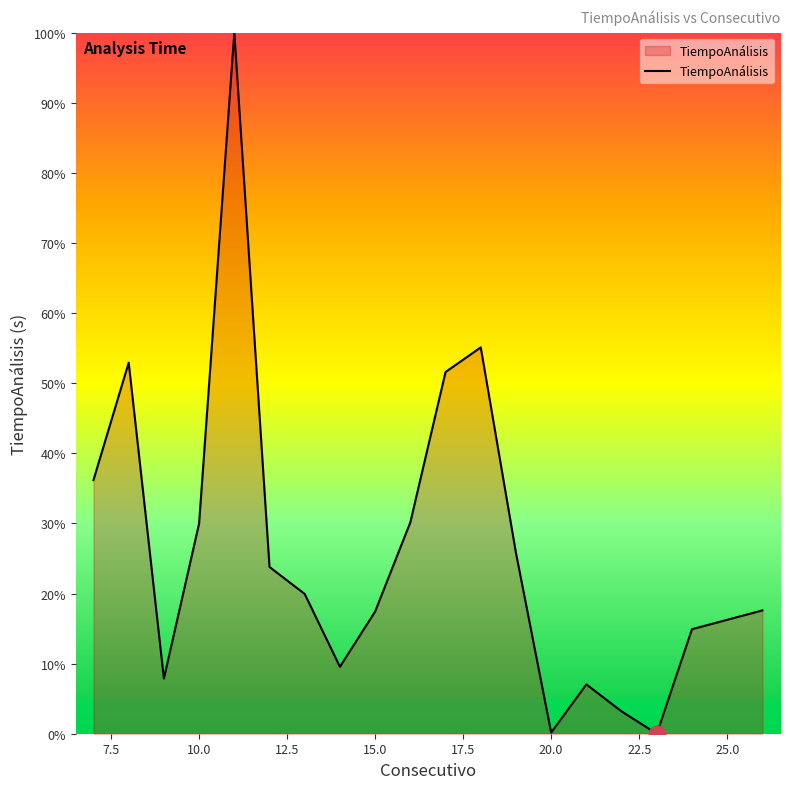

What is the difference between the maximum and minimum values?

100.0